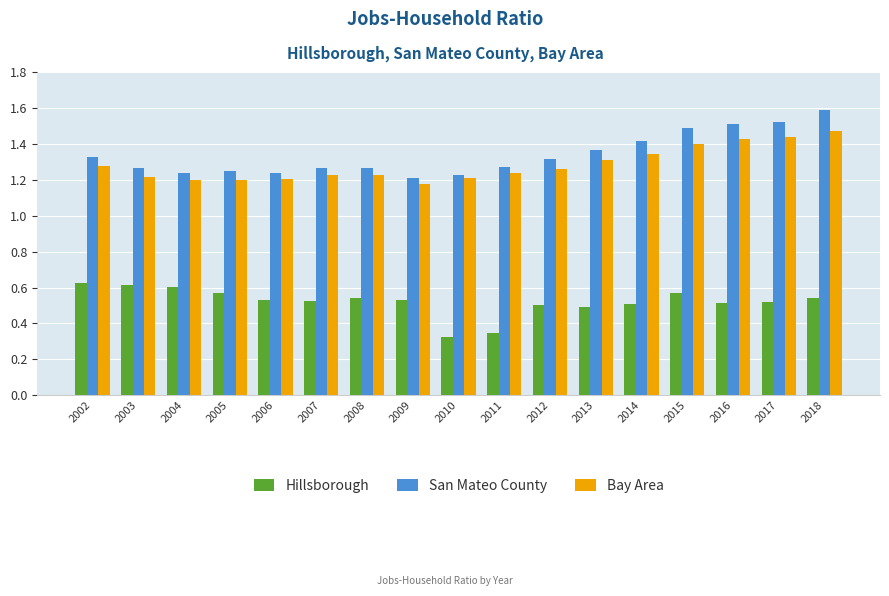

Between 2012 and 2017, which series saw the biggest shift?

San Mateo County